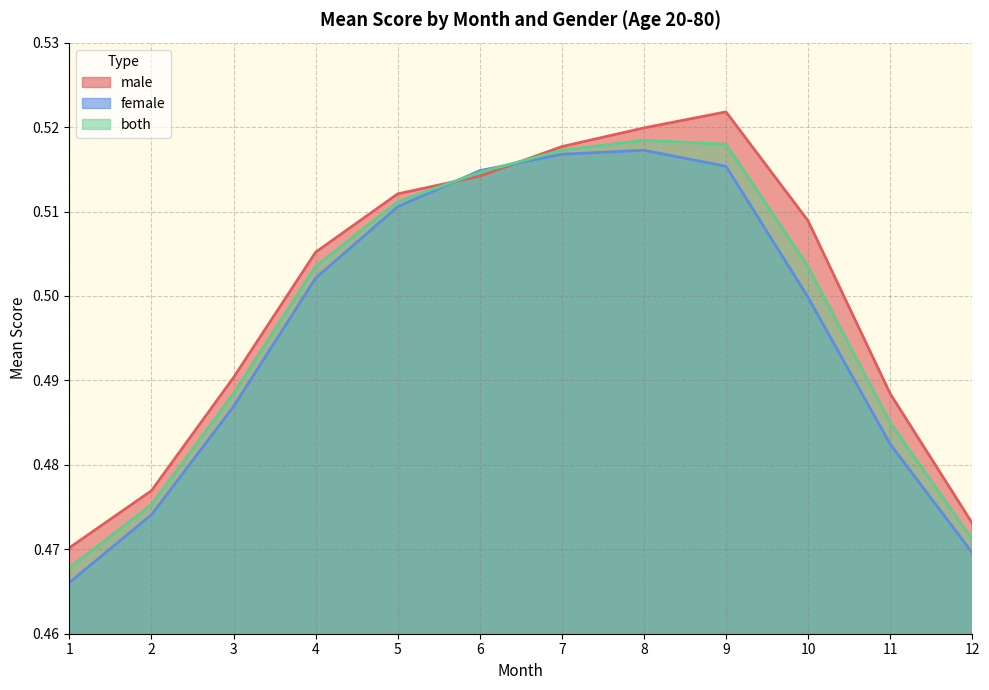

Does the chart display data point markers on the line(s)?

No